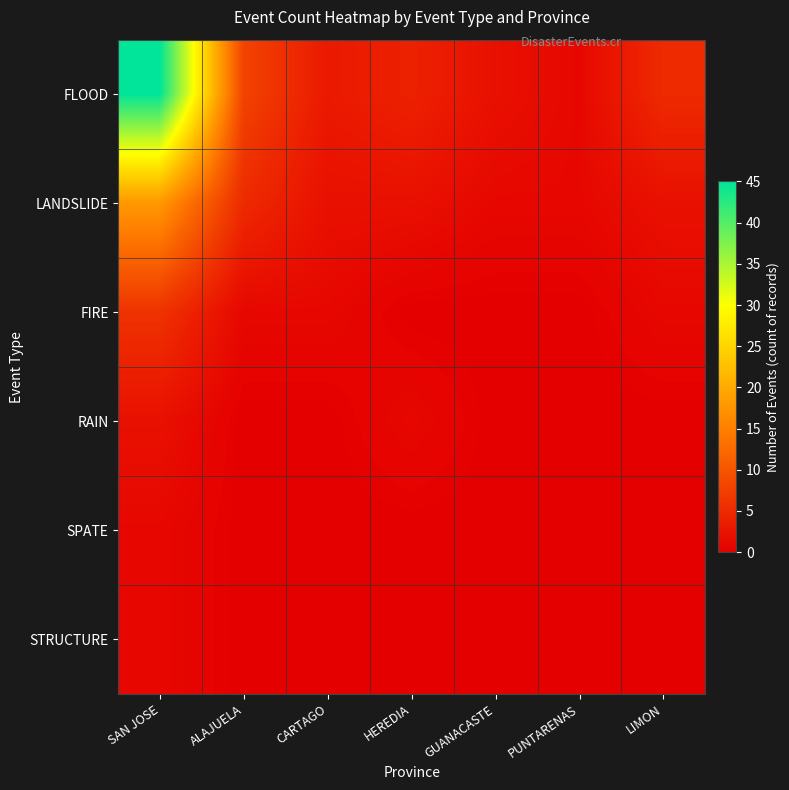

Between ALAJUELA and PUNTARENAS, which series saw the biggest shift?

FLOOD